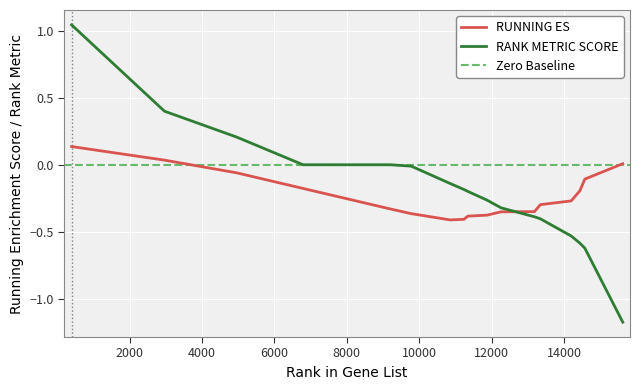

How many values in the RANK METRIC SCORE series are below 0?

12